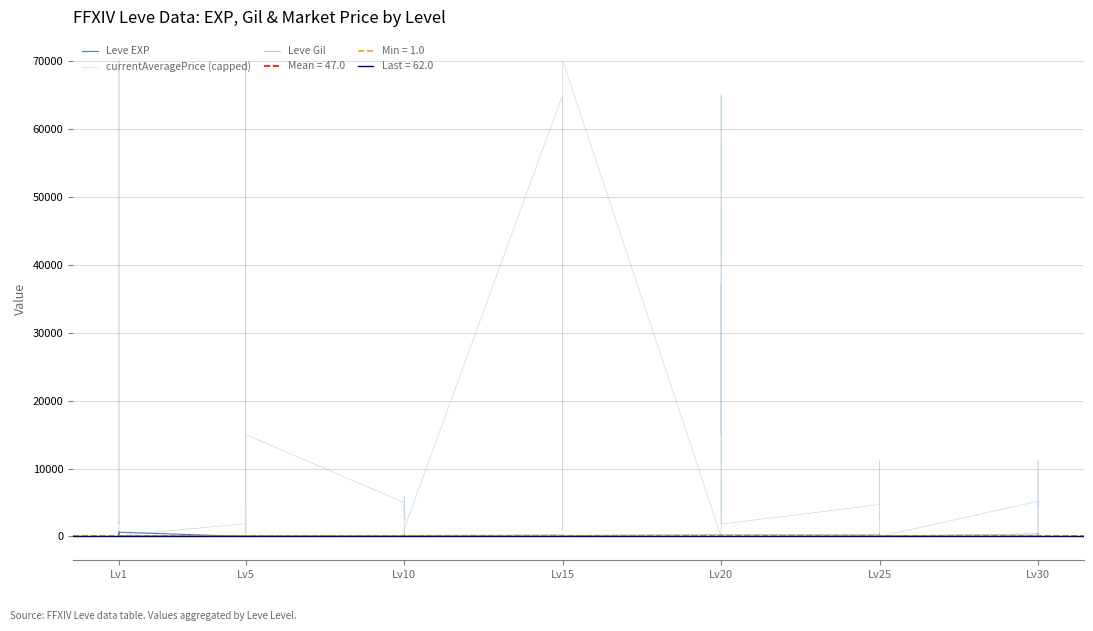

In currentAveragePrice (capped), how many points are lower than both neighbors (excluding endpoints)?

13